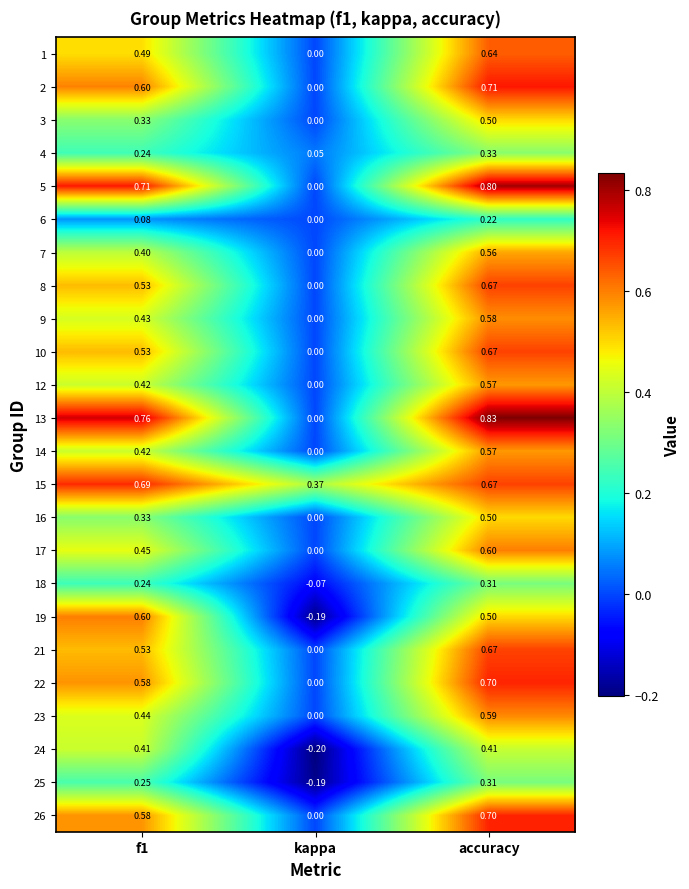

Which category has the highest value in the 21 series?

accuracy